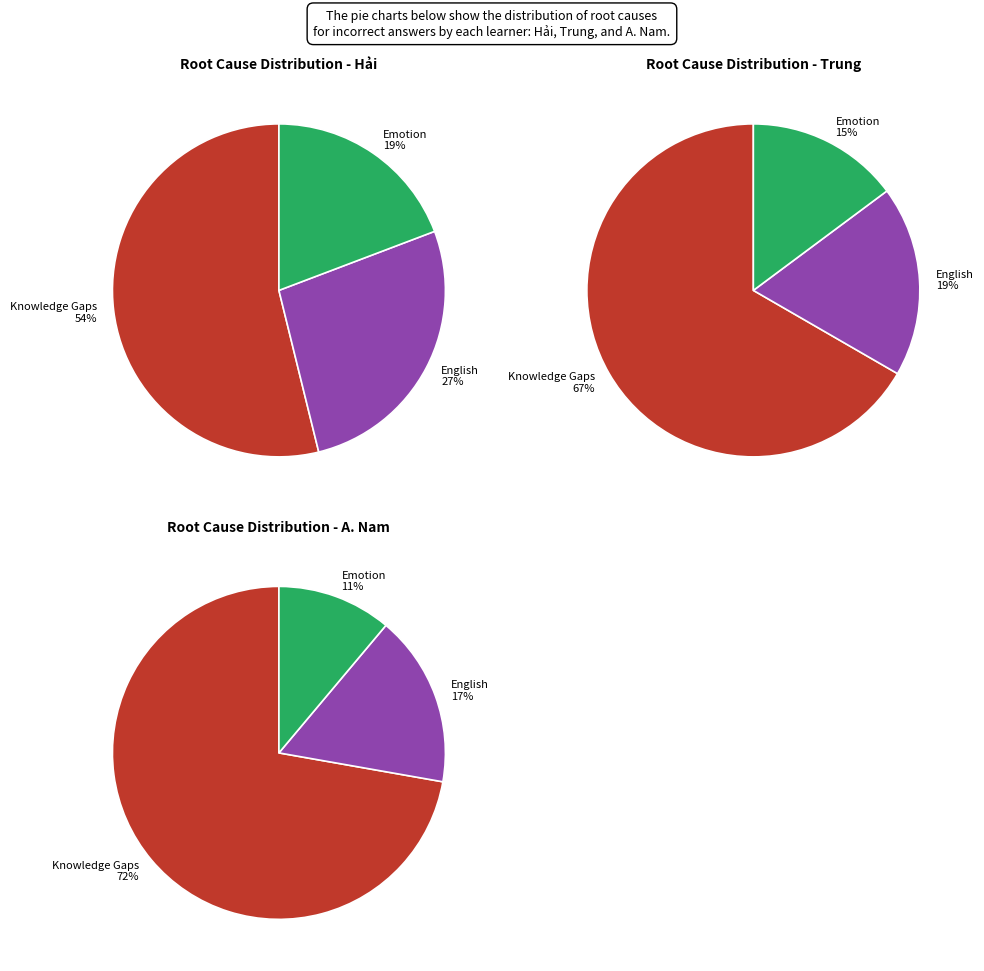

Which category has the smallest portion of the pie?

Emotion